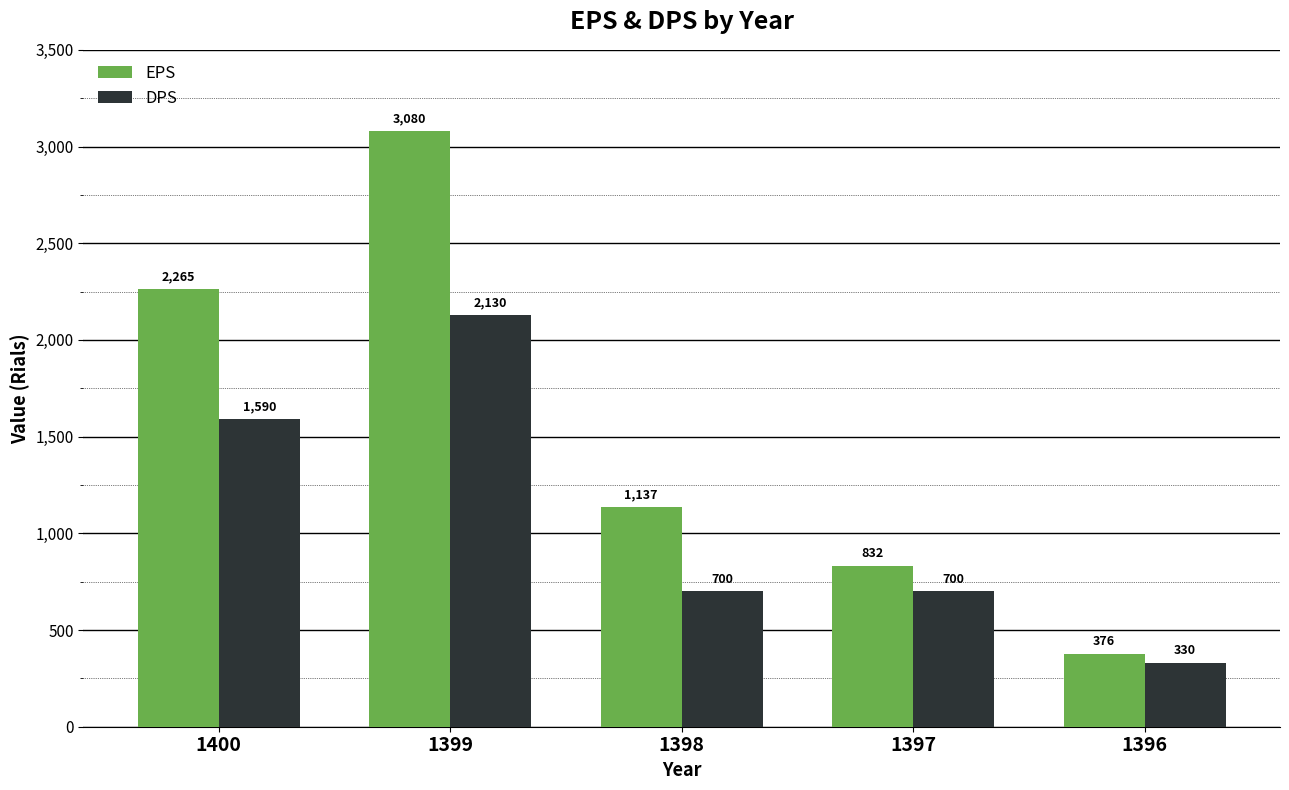

What is the smallest value displayed?

330